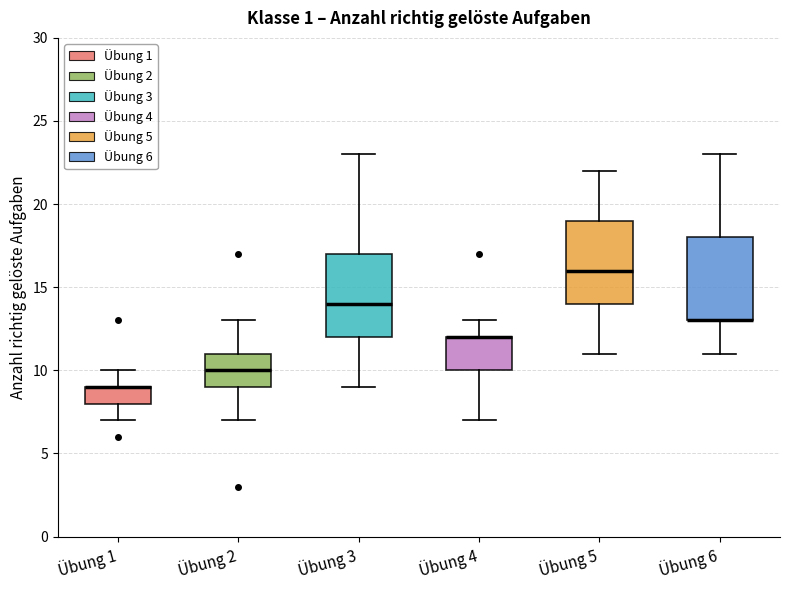

Reading left to right, transcribe this box plot: for each box, give where its median line is, the range the box spans, and where its two whiskers end, as read against the y-axis. The values are not printed on the chart, so give them approximately, as read against the axis.

Übung 1: median 9 (drawn on the box's upper edge), box 8 to 9, whiskers 7 to 10
Übung 2: median 10, box 9 to 11, whiskers 7 to 13
Übung 3: median 14, box 12 to 17, whiskers 9 to 23
Übung 4: median 12 (drawn on the box's upper edge), box 10 to 12, whiskers 7 to 13
Übung 5: median 16, box 14 to 19, whiskers 11 to 22
Übung 6: median 13 (drawn on the box's lower edge), box 13 to 18, whiskers 11 to 23